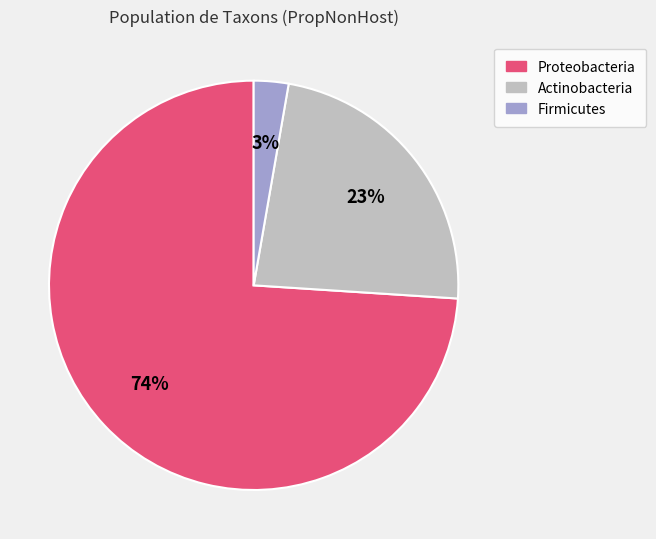

To the nearest percent, what is the difference between the largest and smallest slice percentages?

71%